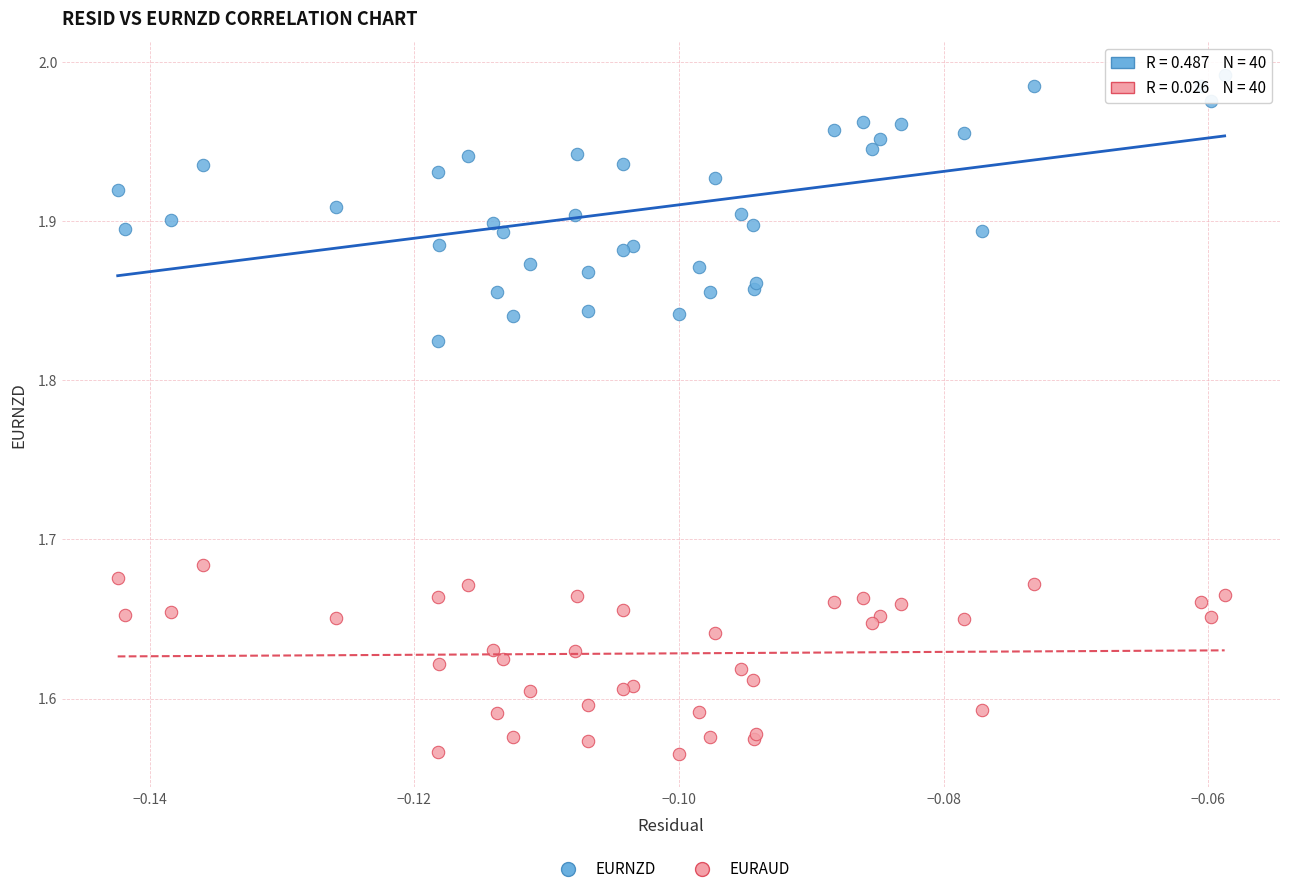

Which series has the largest Y range (max minus min)?

EURNZD